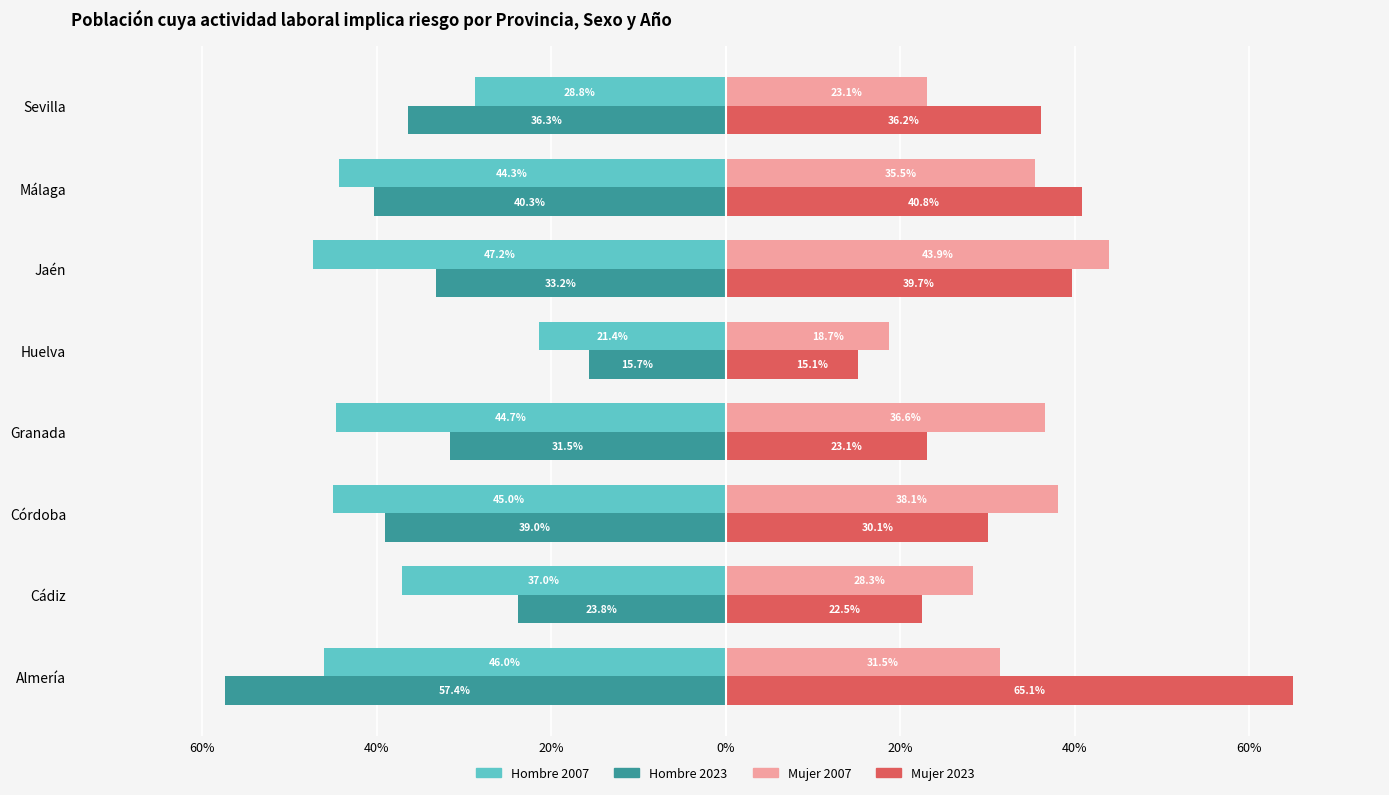

What are all the series names shown in the legend?

Hombre 2007, Hombre 2023, Mujer 2007, Mujer 2023